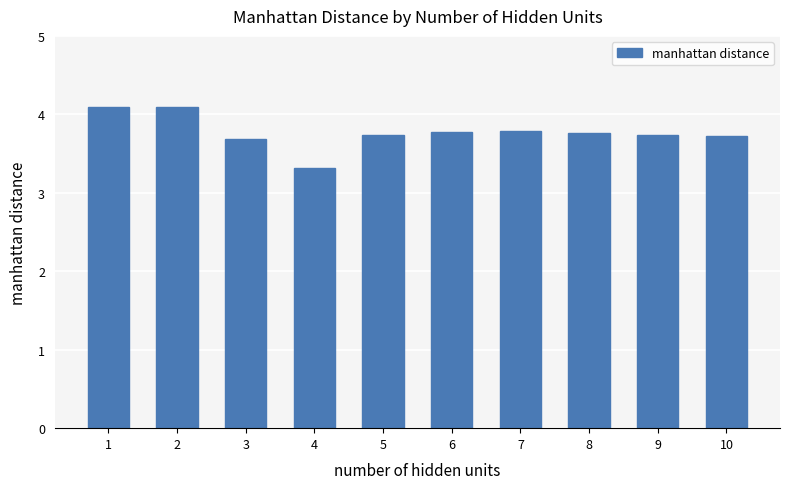

What is the greatest value displayed?

4.1